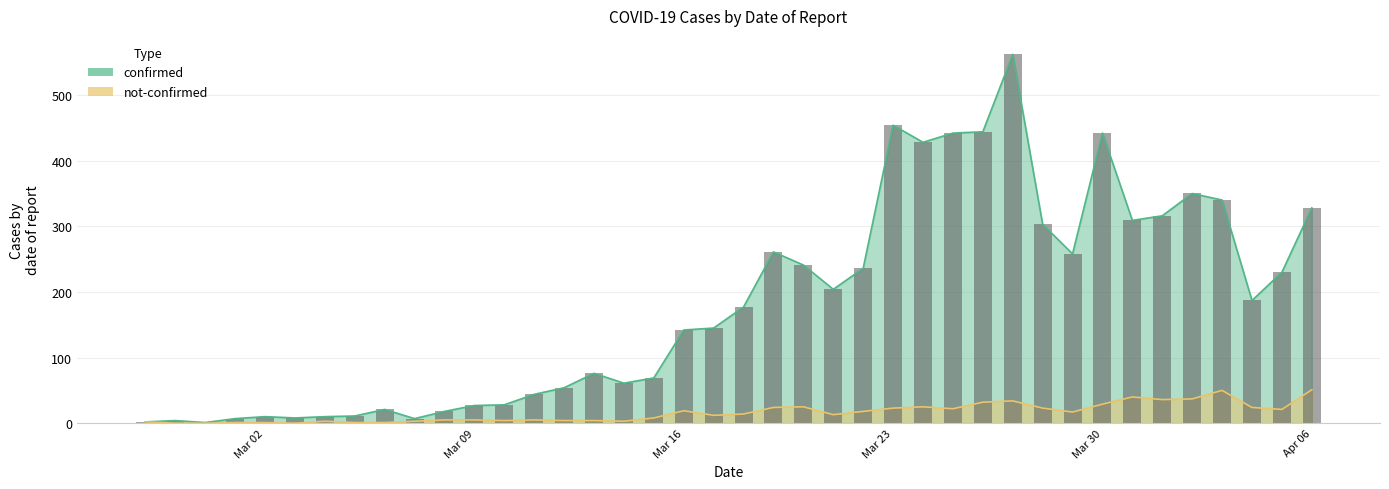

What is the total value across all series at 2020-03-15?

77